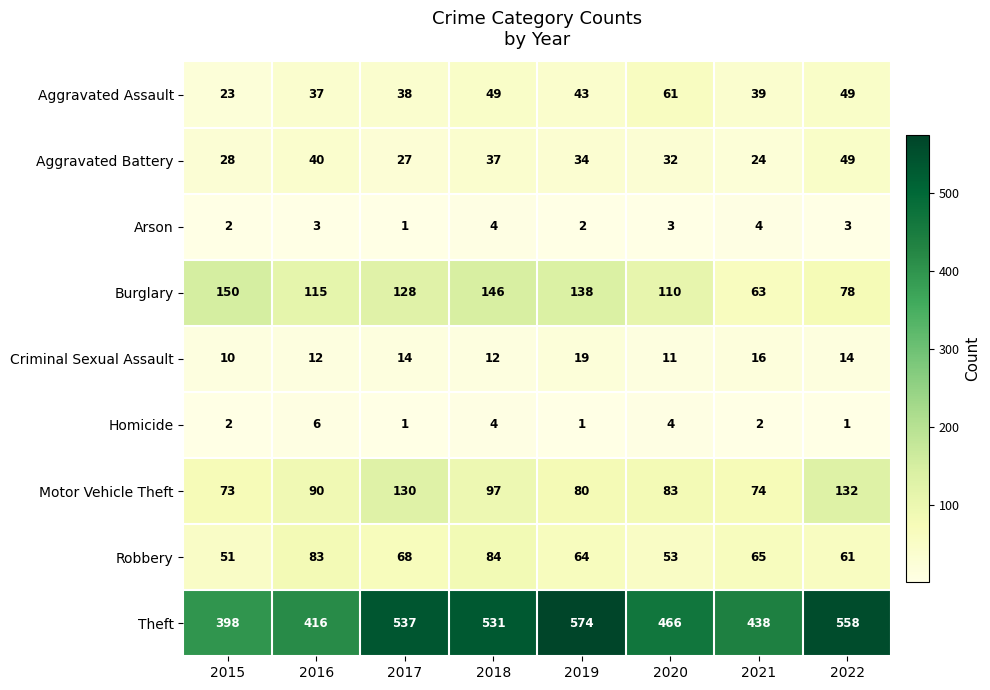

The value of Homicide at 2016 is 6. True or false?

True